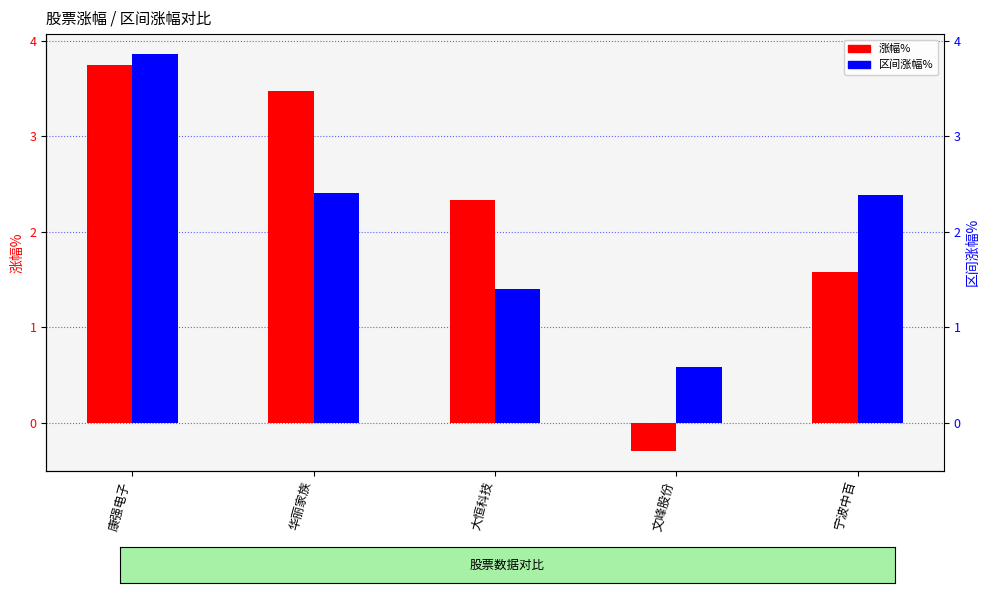

What is the sum of all 区间涨幅% values?

10.7